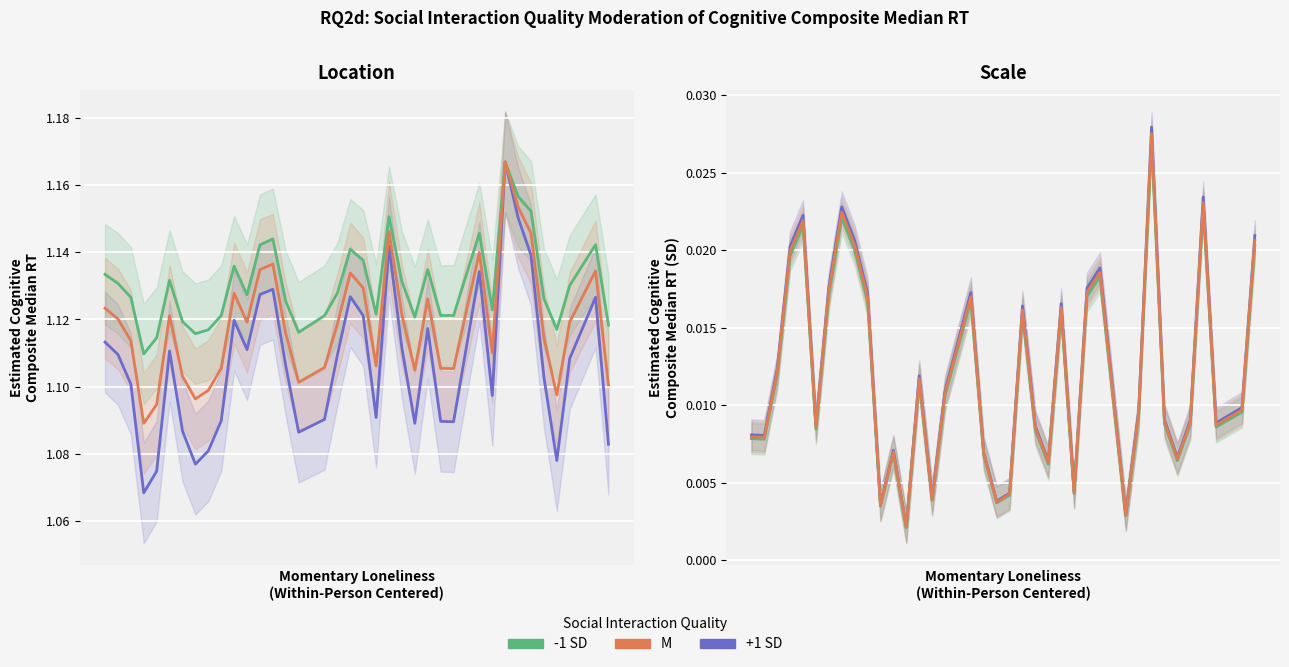

At which label is M closest to 0?

12